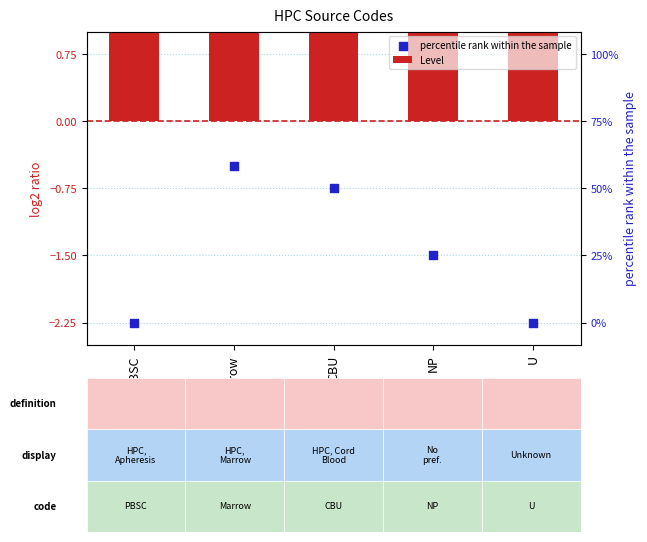

Which series has the widest spread of Y values?

percentile rank within the sample